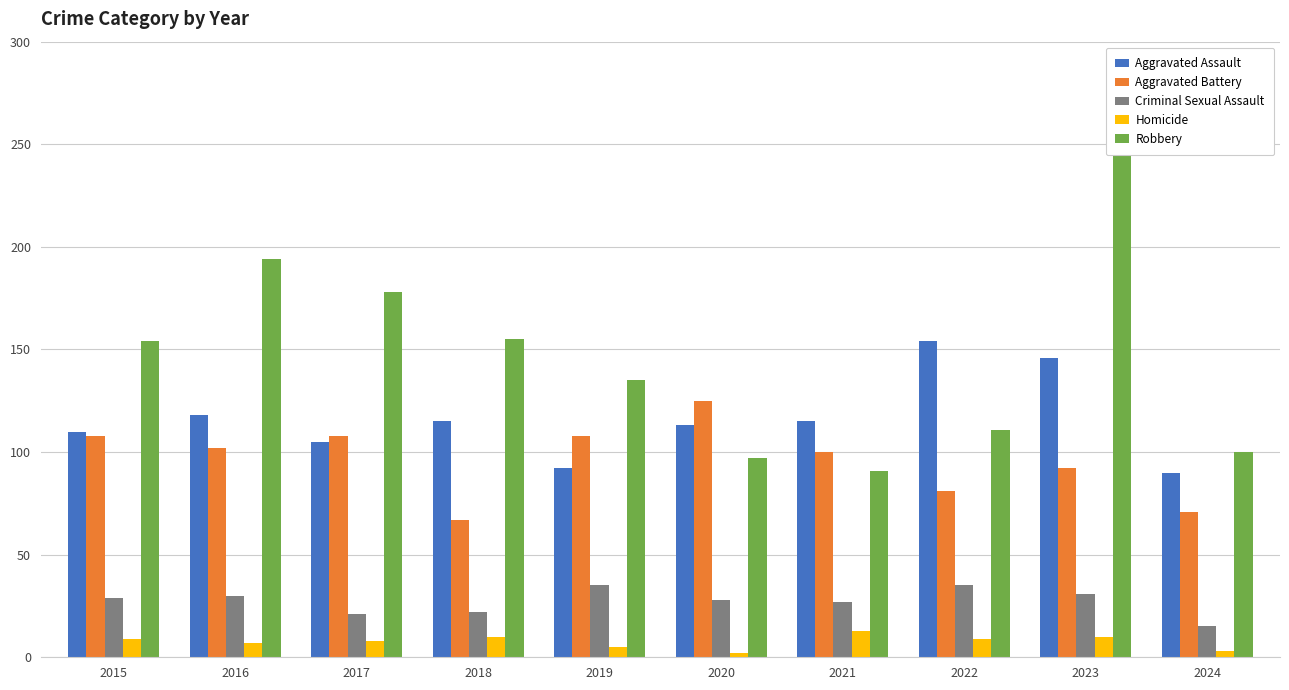

What is the minimum value for Robbery?

91